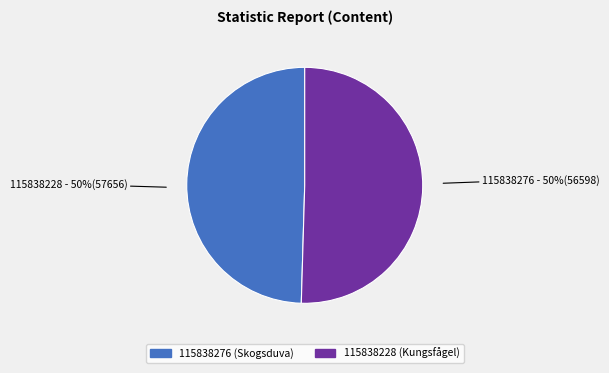

How many slices are in this pie chart?

2